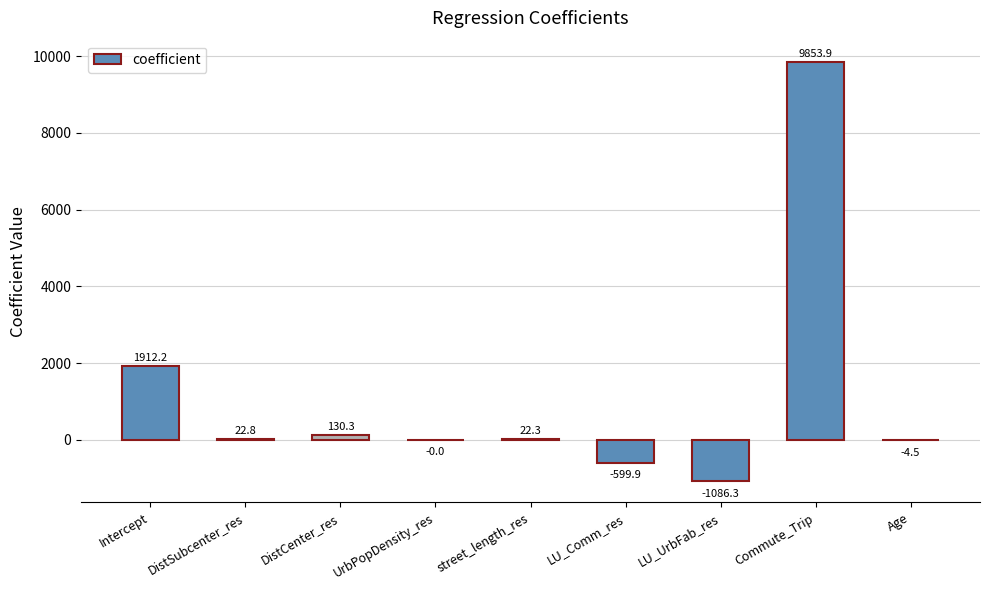

The chart shows a value of -4.5 at Age. True or false?

True